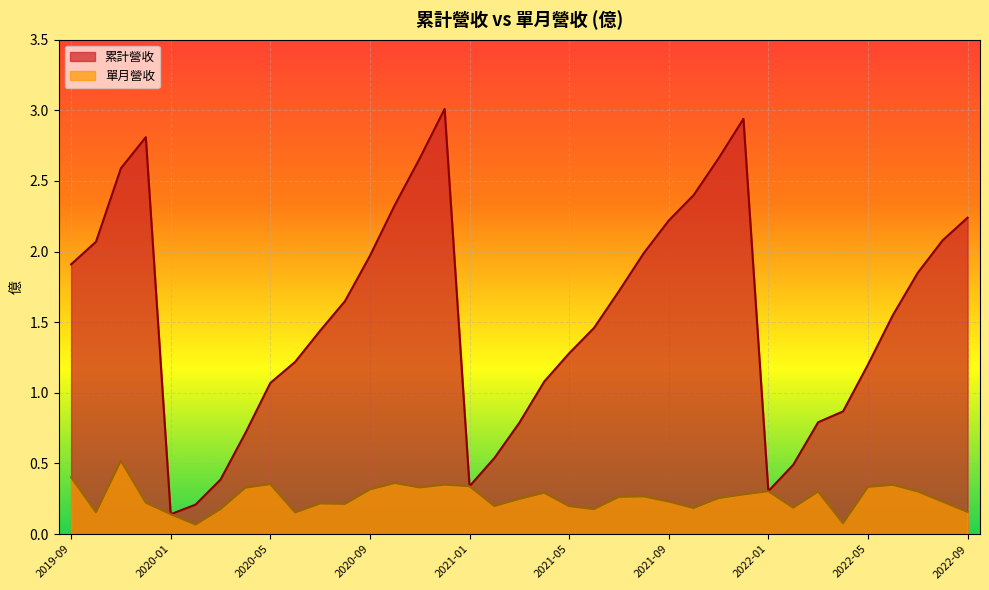

True or false: 累計營收 has a value of 2.2 at 2021-09.

True